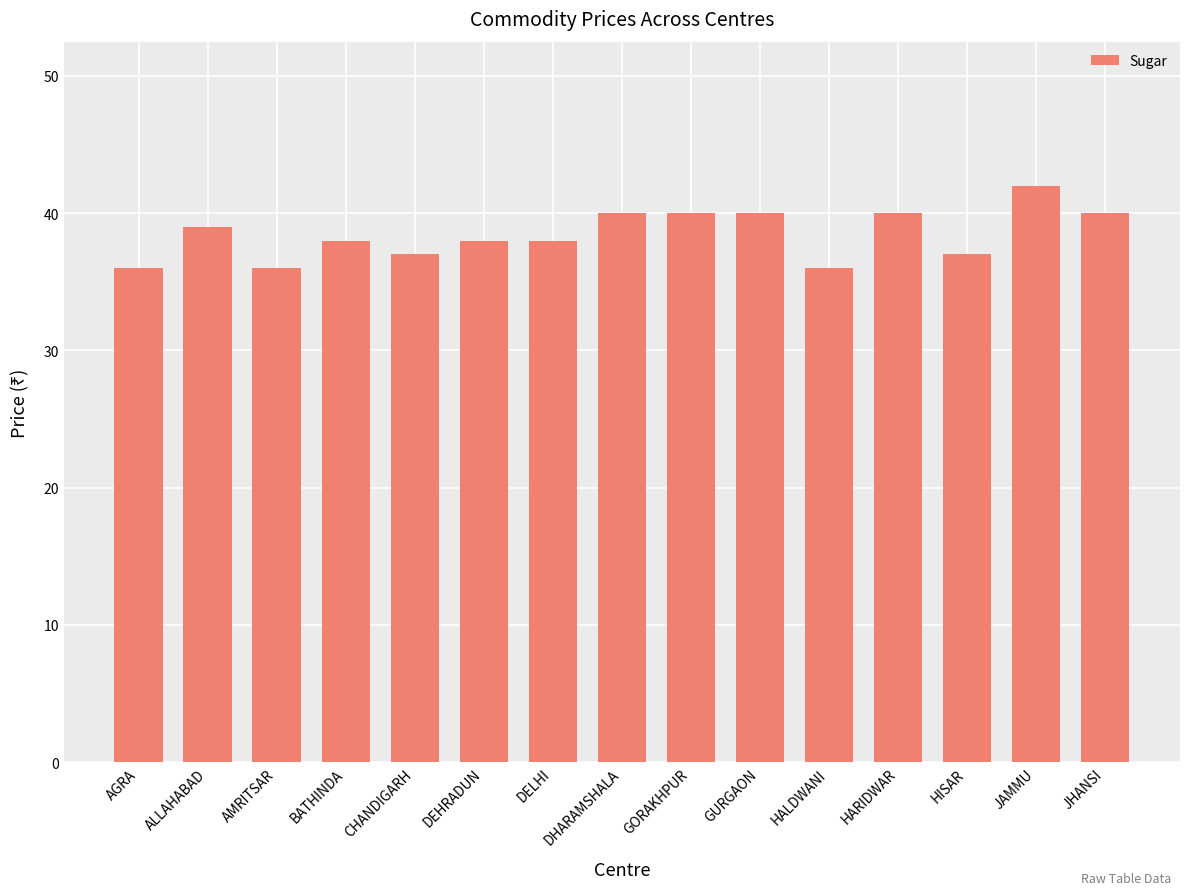

Are the bars grouped side by side (vs. stacked)?

No